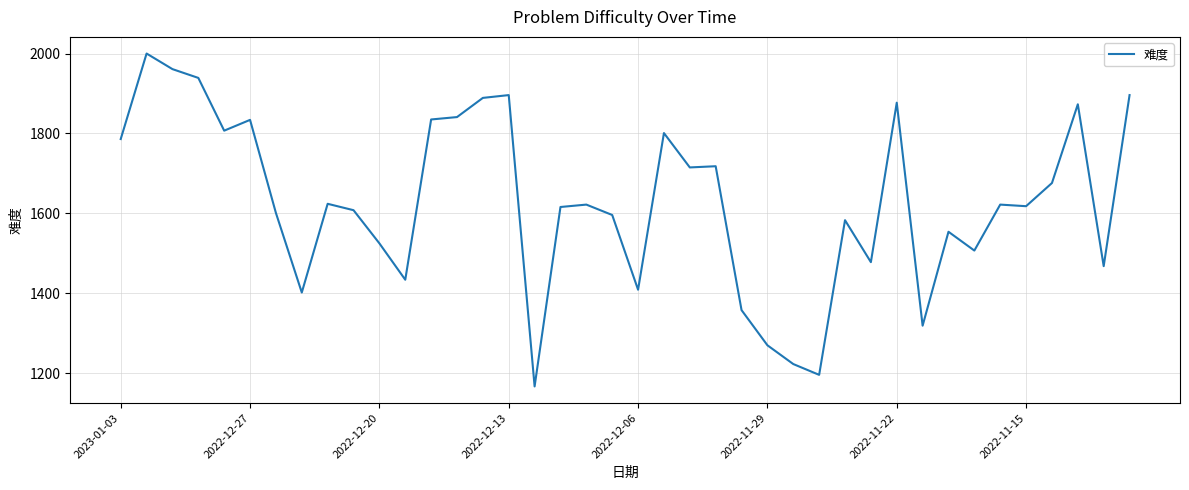

How many series are shown in this chart?

1